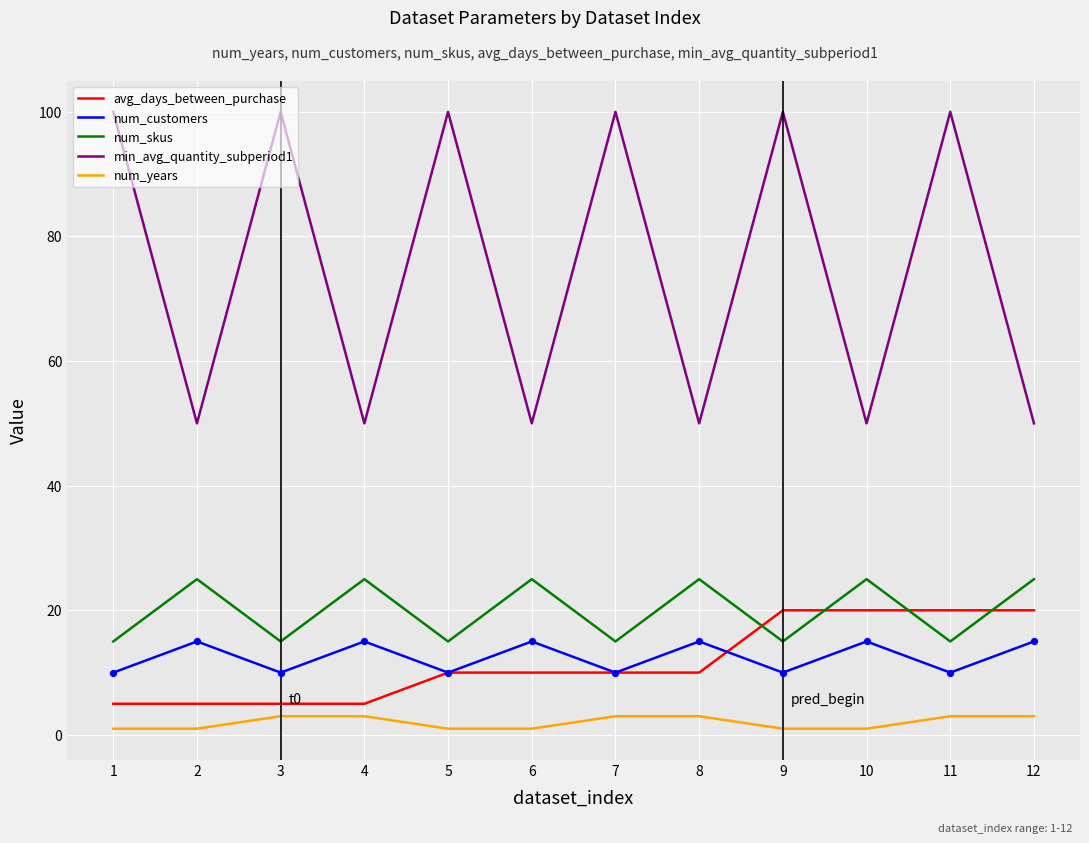

Between 2 and 10, which series saw the biggest shift?

avg_days_between_purchase